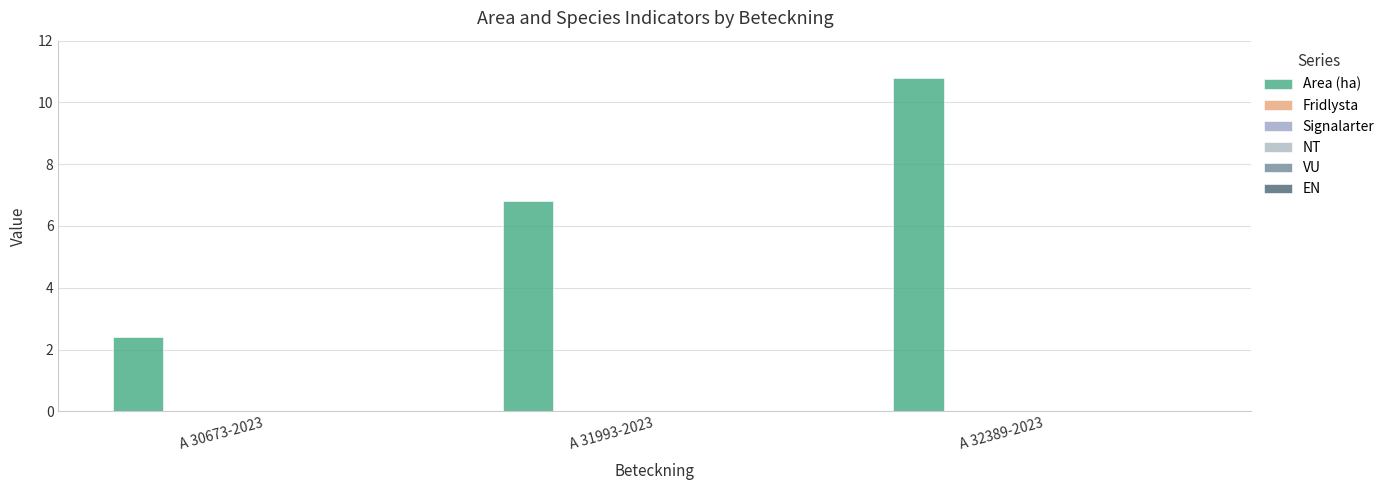

Does the chart contain any negative values?

No